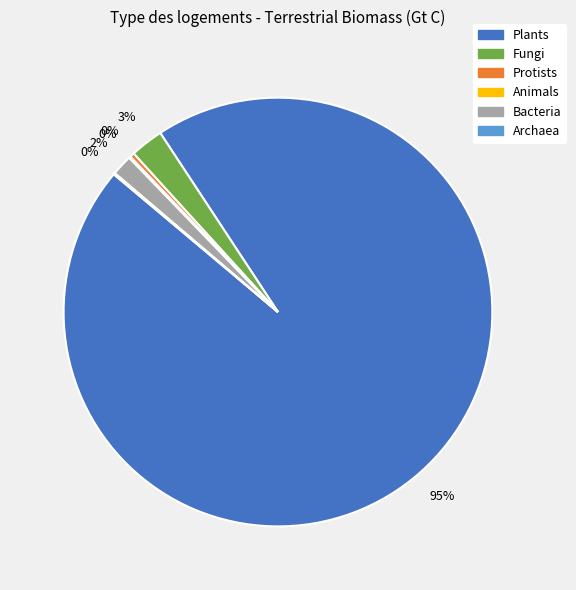

Does any single category account for the majority?

Yes